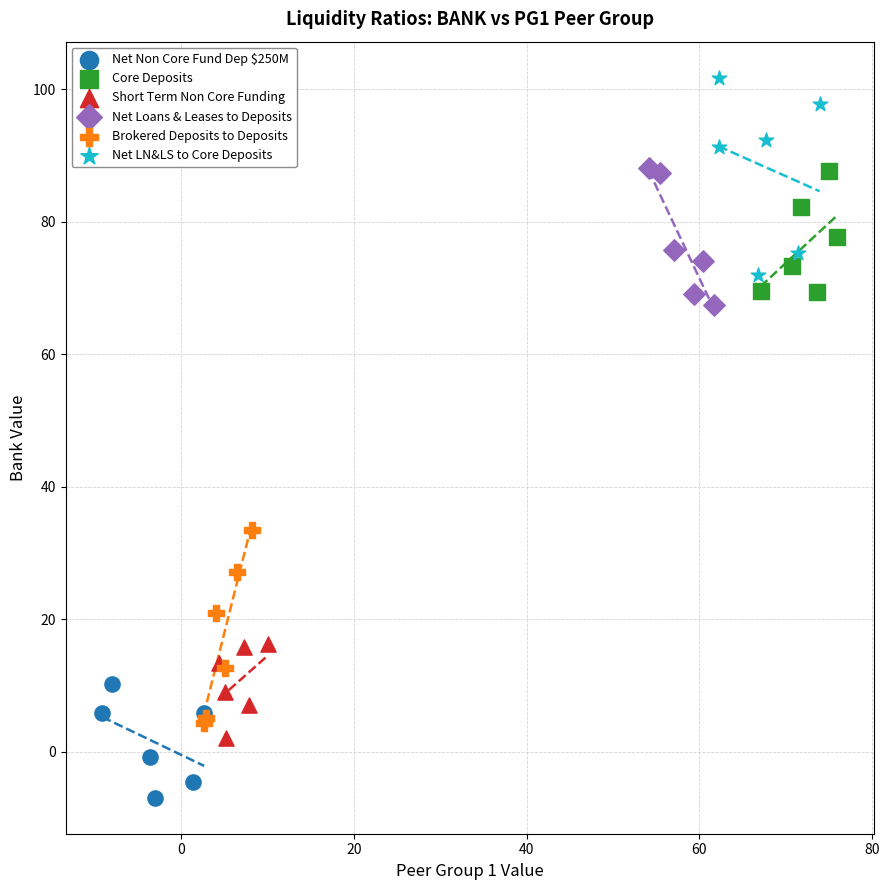

What are all the series names shown in the legend?

Net Non Core Fund Dep $250M, Core Deposits, Short Term Non Core Funding, Net Loans & Leases to Deposits, Brokered Deposits to Deposits, Net LN&LS to Core Deposits